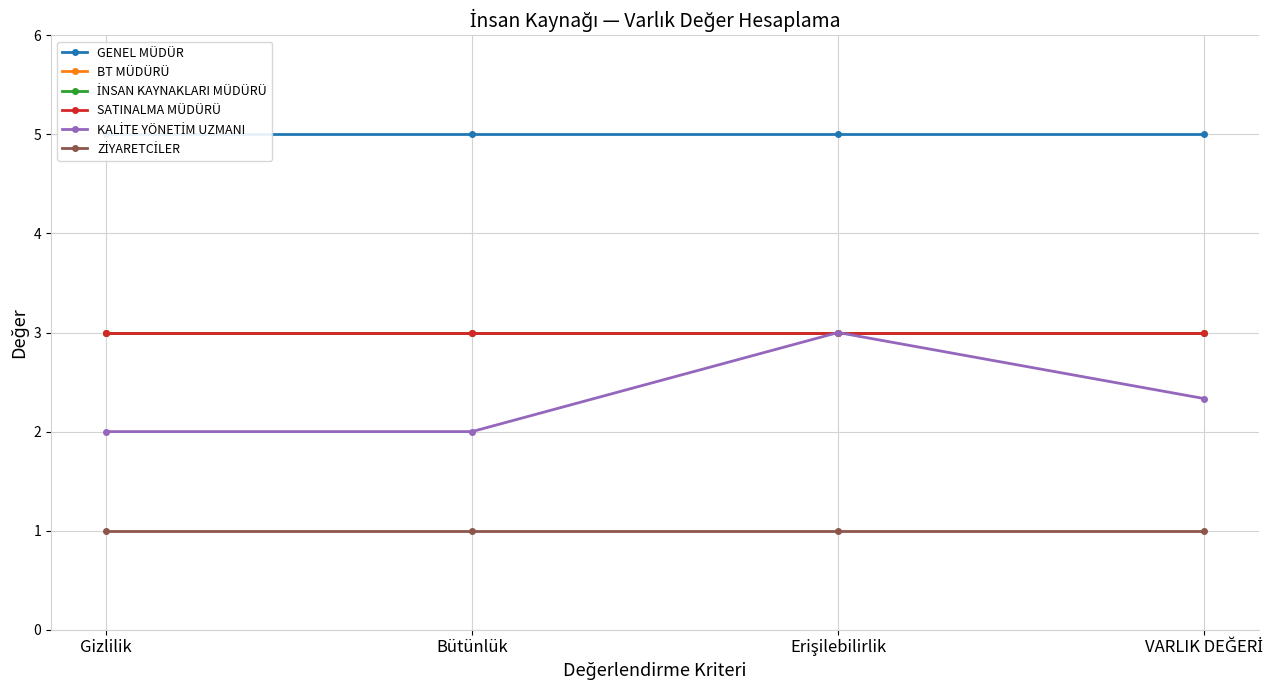

Reading left to right, transcribe all the data shown in this chart.

GENEL MÜDÜR: 5.0	5.0	5.0	5.0
BT MÜDÜRÜ: 3.0	3.0	3.0	3.0
İNSAN KAYNAKLARI MÜDÜRÜ: 3.0	3.0	3.0	3.0
SATINALMA MÜDÜRÜ: 3.0	3.0	3.0	3.0
KALİTE YÖNETİM UZMANI: 2.0	2.0	3.0	2.3
ZİYARETCİLER: 1.0	1.0	1.0	1.0